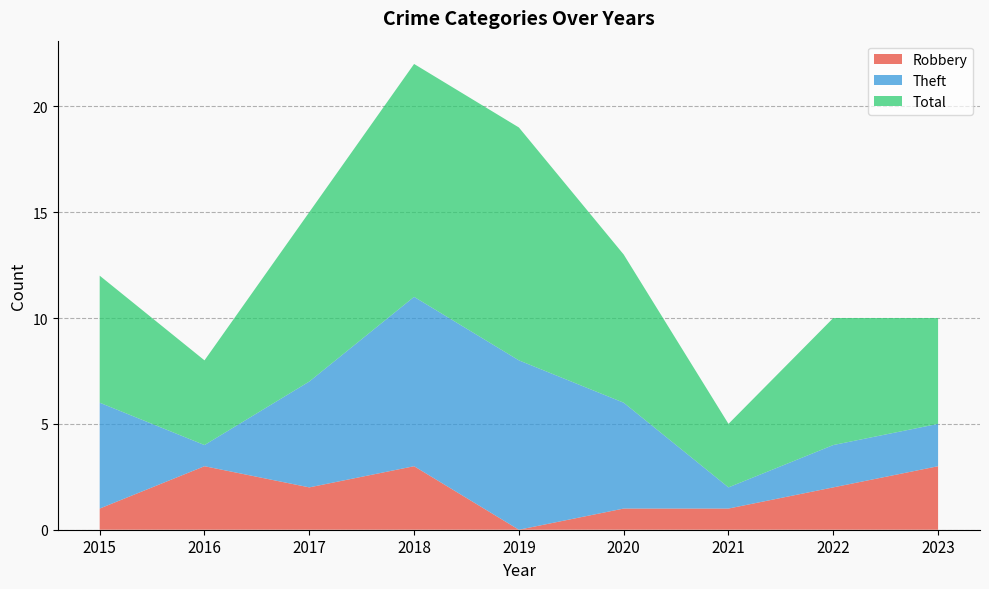

Reading right to left, what are all the values shown in this chart?

Robbery: 2023=3	2022=2	2021=1	2020=1	2019=0	2018=3	2017=2	2016=3	2015=1
Theft: 2023=2	2022=2	2021=1	2020=5	2019=8	2018=8	2017=5	2016=1	2015=5
Total: 2023=5	2022=6	2021=3	2020=7	2019=11	2018=11	2017=8	2016=4	2015=6